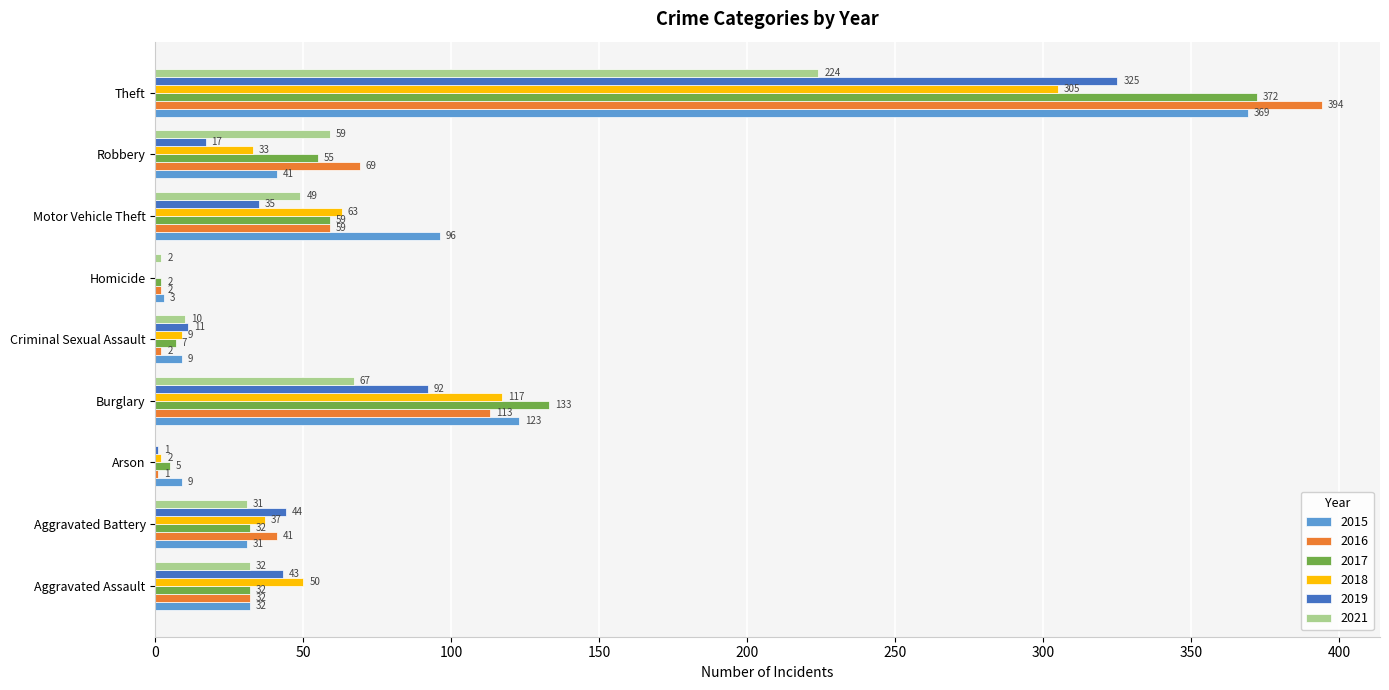

What is the difference between the 2018 values at Robbery and Motor Vehicle Theft?

30